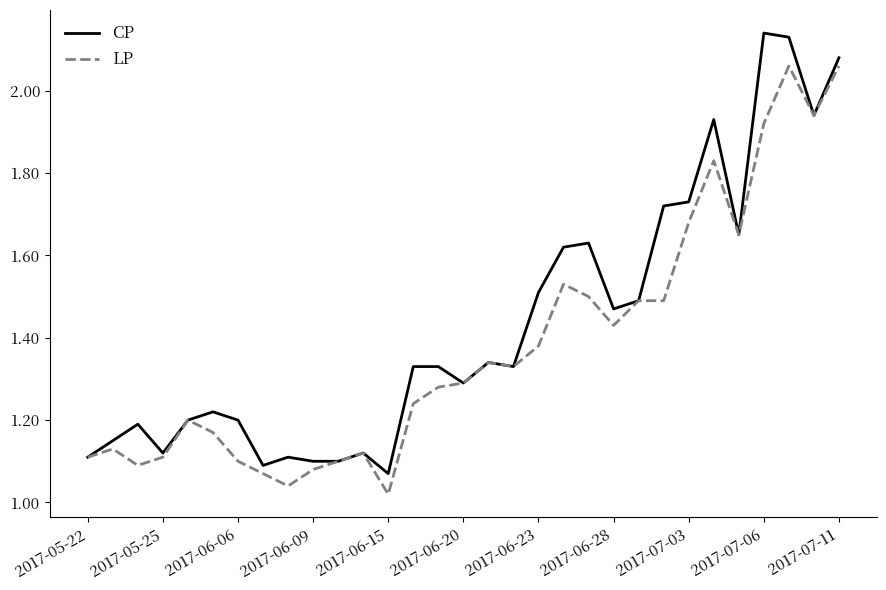

Rank the series by their maximum value, from lowest to highest.

LP, CP